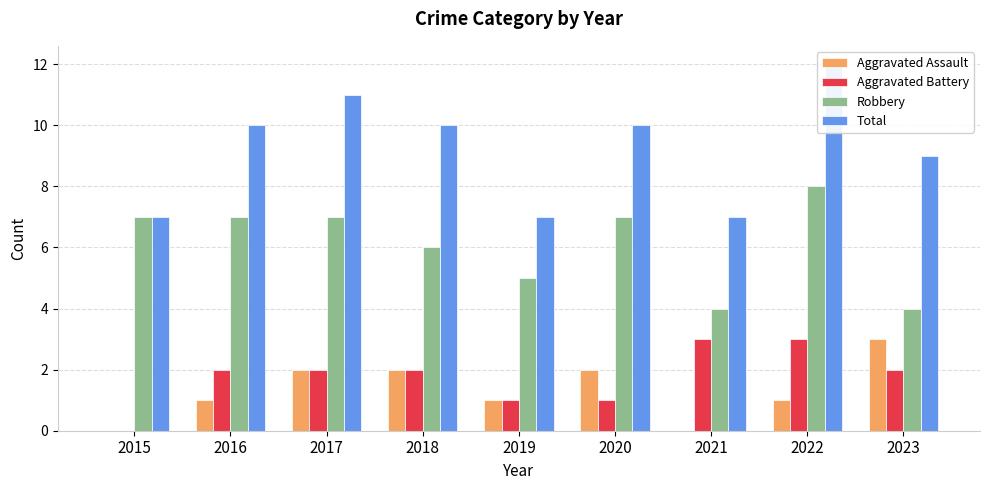

What is the spread (max minus min) of values at 2019?

6